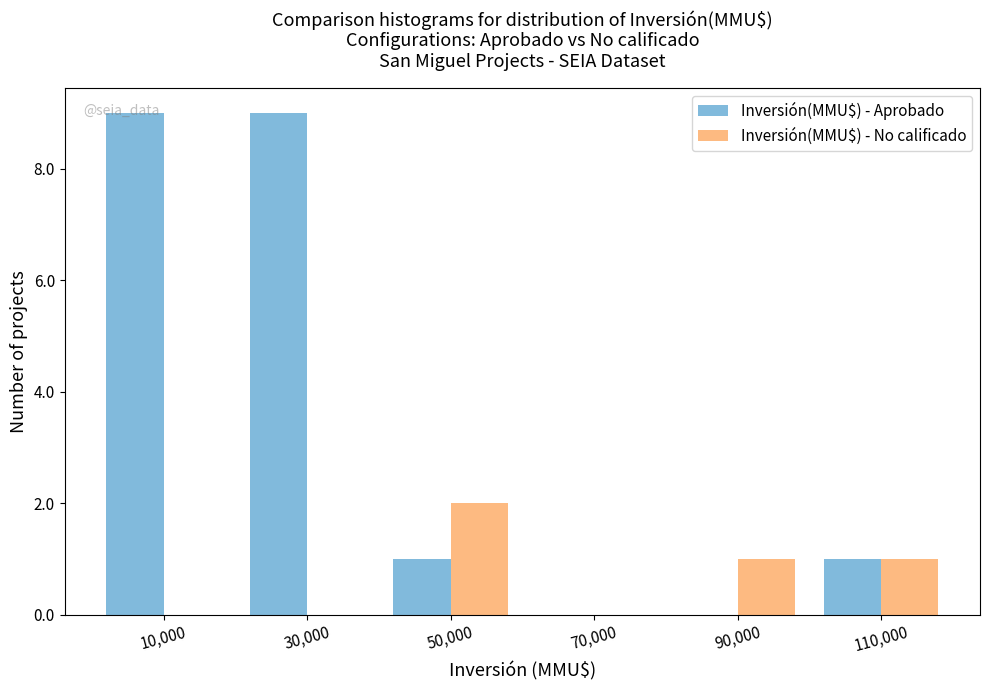

In the Inversión(MMU$) - No calificado series, which range on the x-axis has the tallest bar?

40000 to 60000